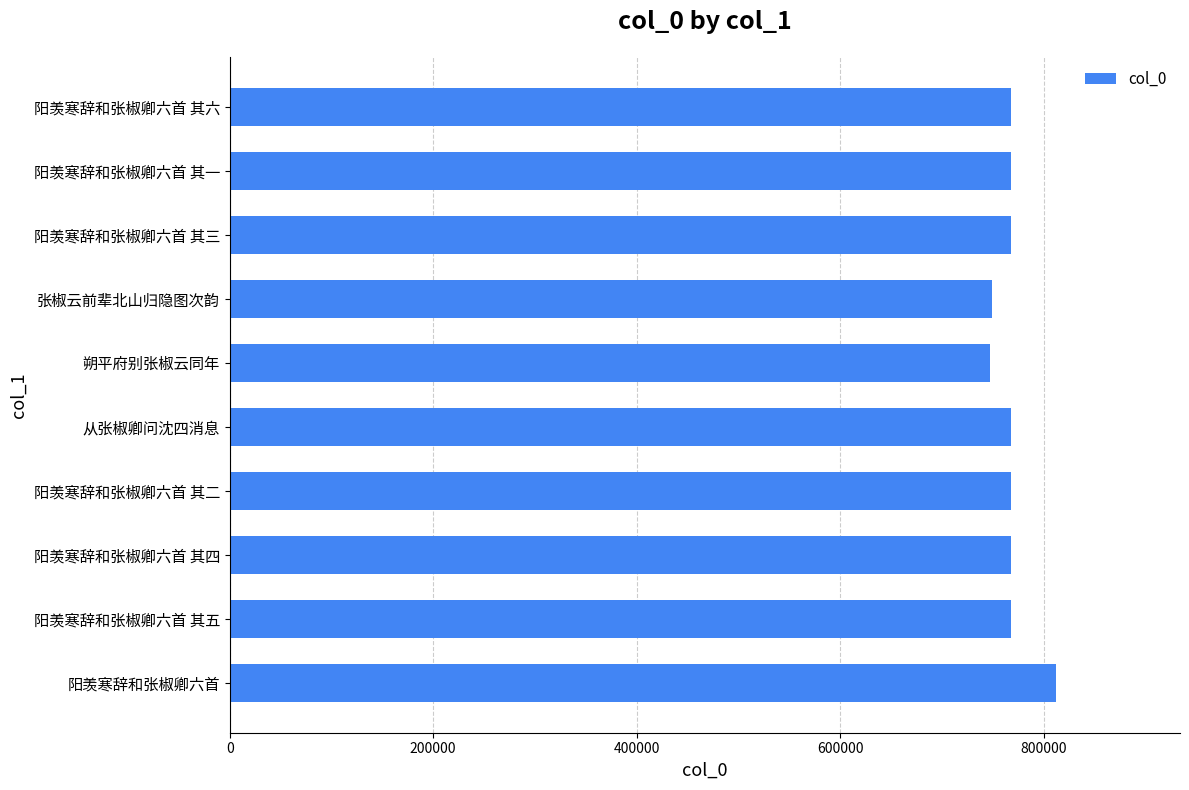

Approximately how many times larger is the value at 朔平府别张椒云同年 compared to 阳羡寒辞和张椒卿六首 其六?

1.0